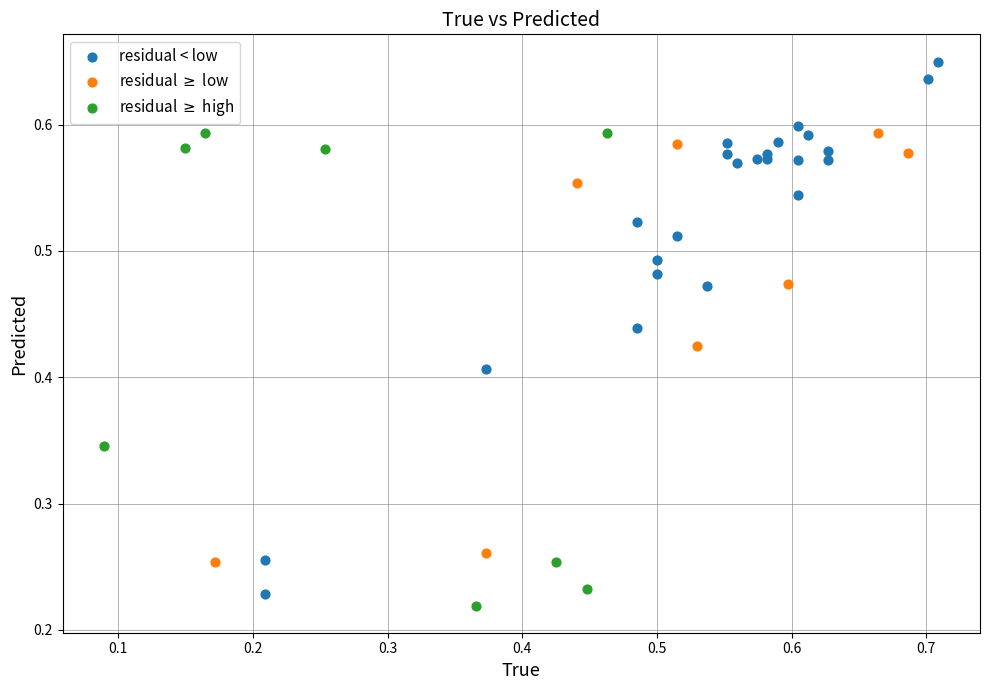

Which series has the largest Y range (max minus min)?

residual < low